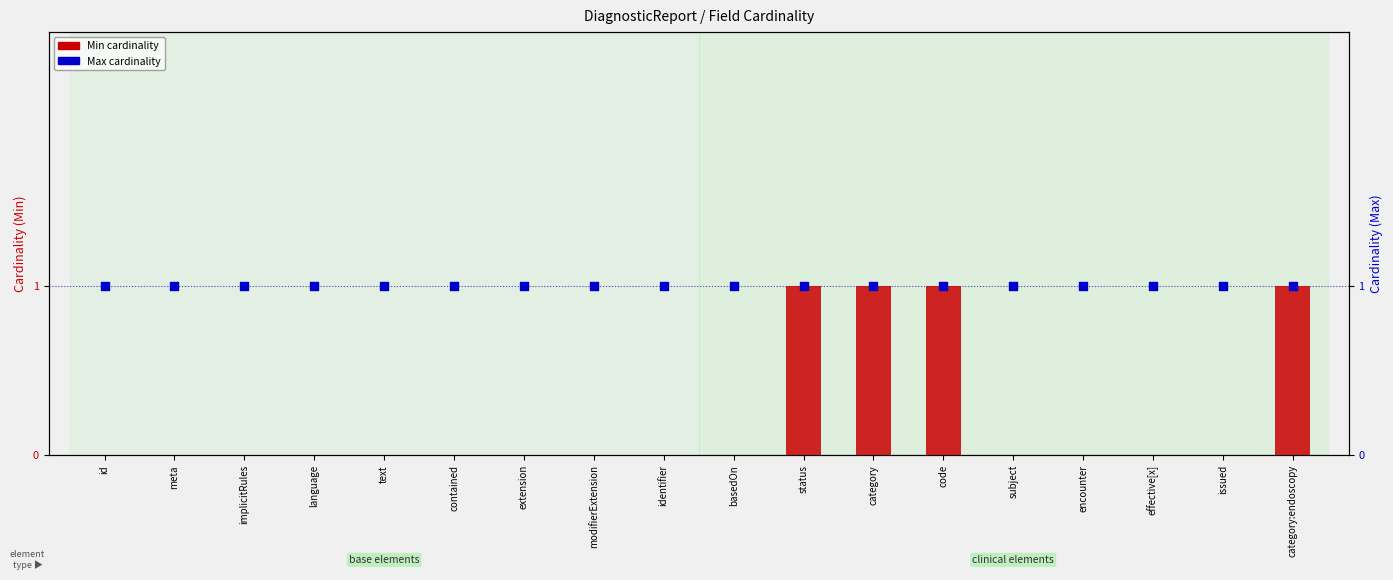

Is the value of Max cardinality at encounter greater than the value of Min cardinality at subject?

Yes